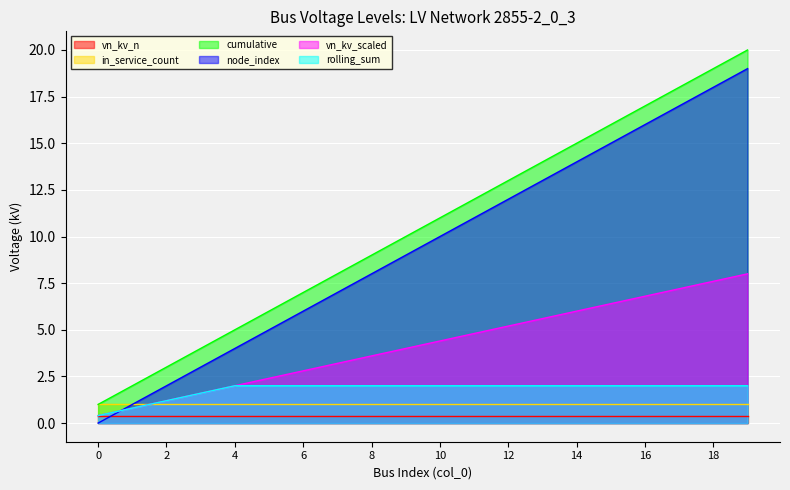

What is the lowest value of the vn_kv_scaled series?

0.4